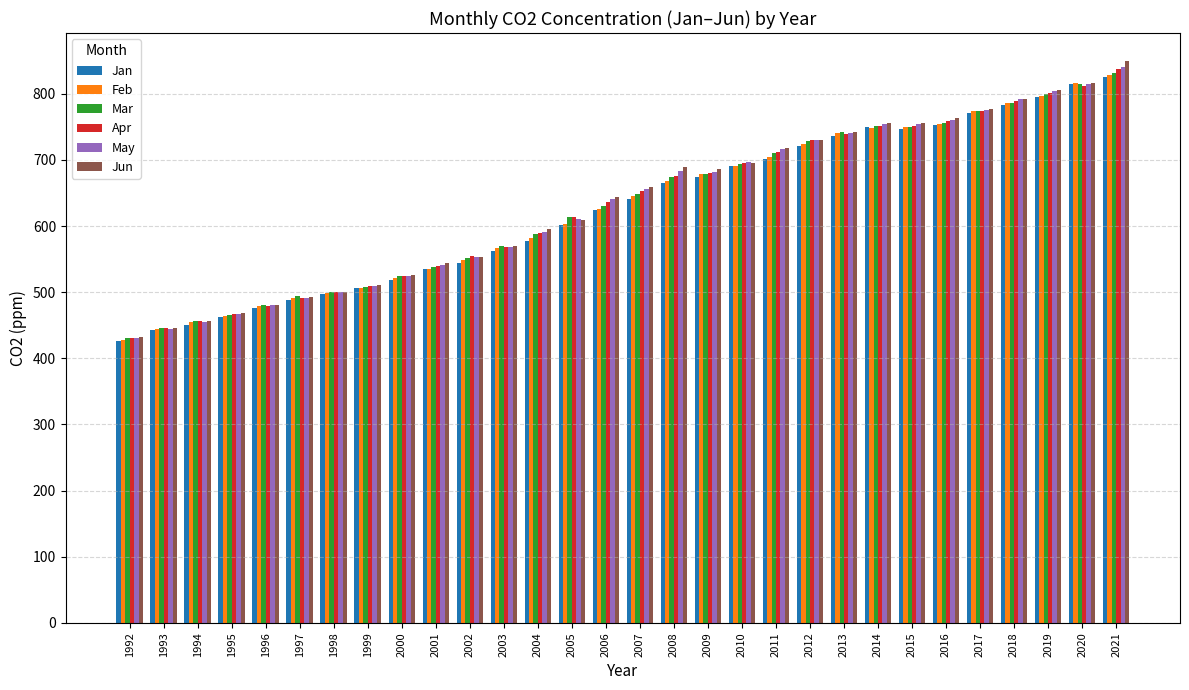

How many groups of bars are there?

30